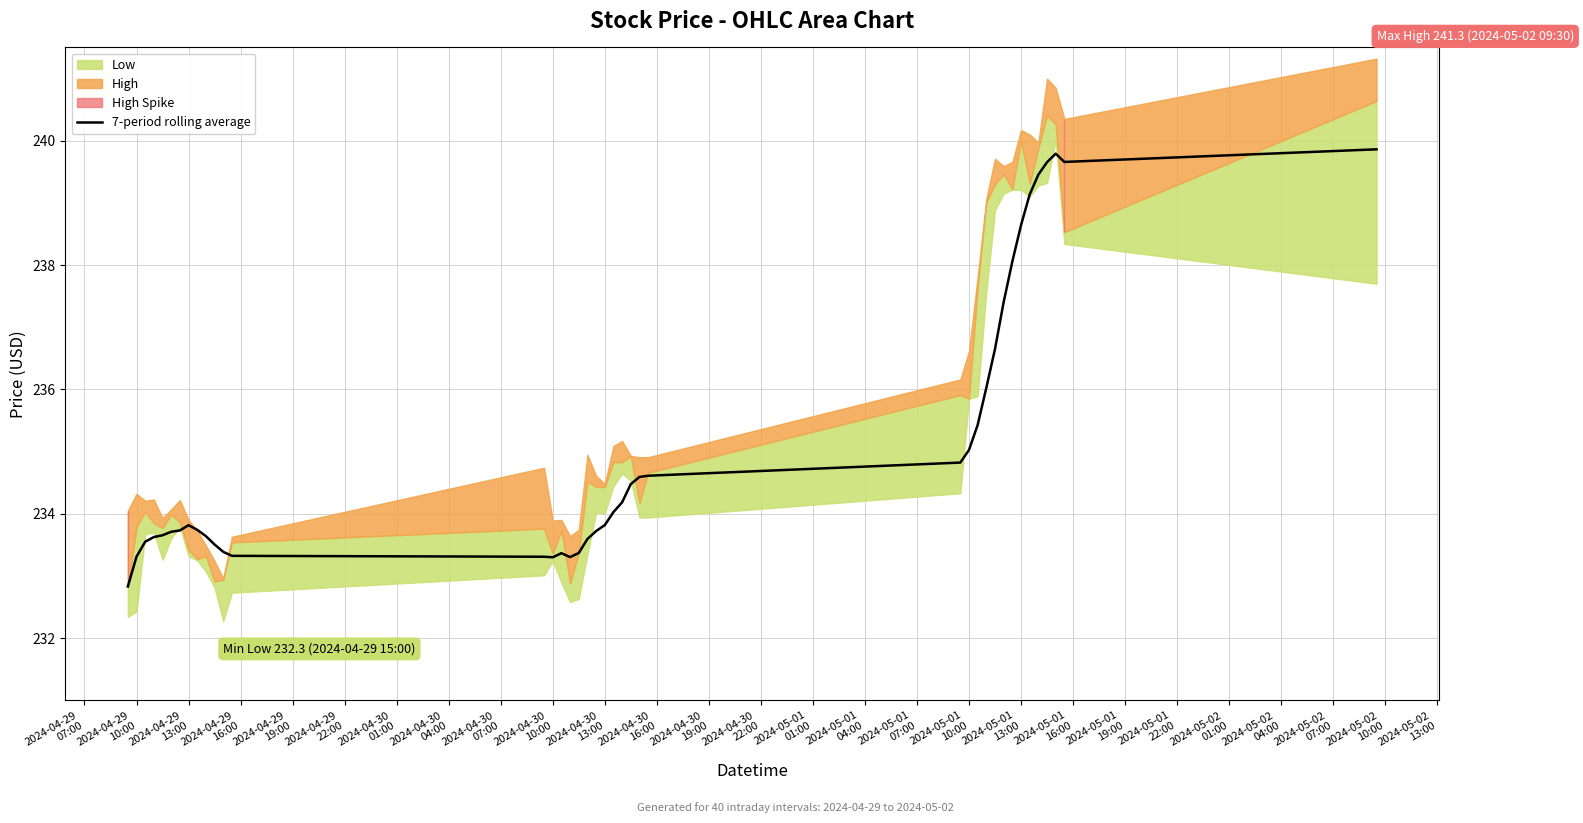

Approximately how many times larger is the value at 2024-04-29
22:00 compared to 2024-05-01
19:00?

1.0